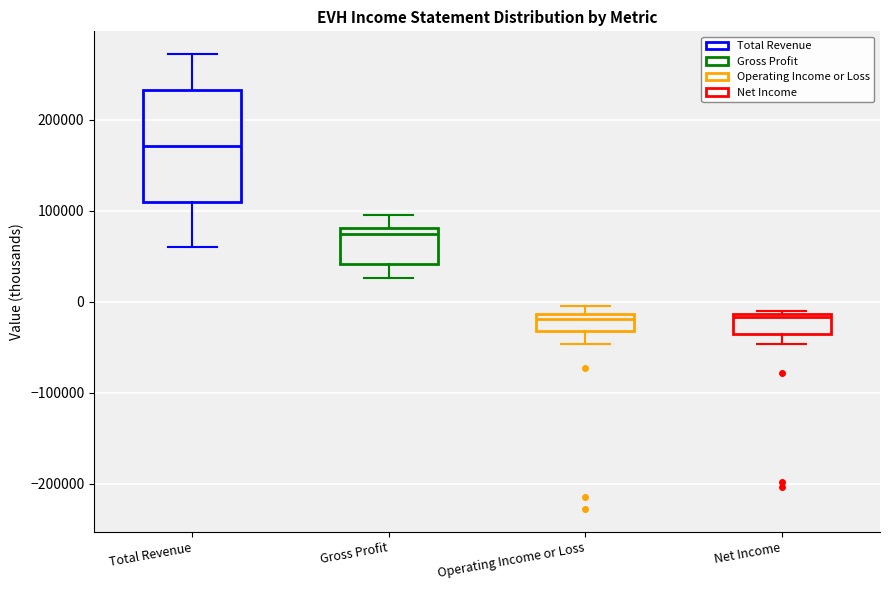

Which box is the tallest, from its lower edge to its upper edge?

Total Revenue